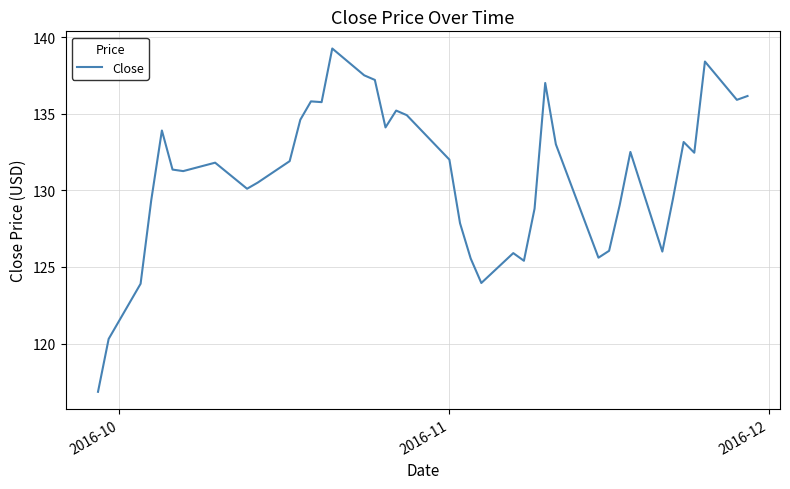

What is the minimum value shown in the chart?

116.8